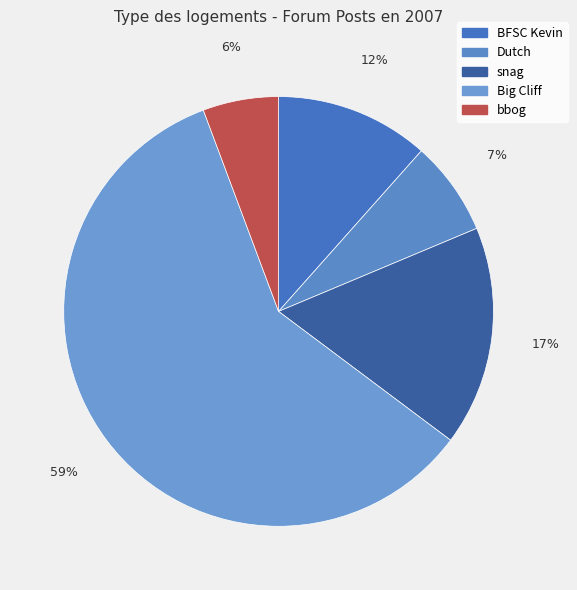

Which category has the smallest portion of the pie?

bbog